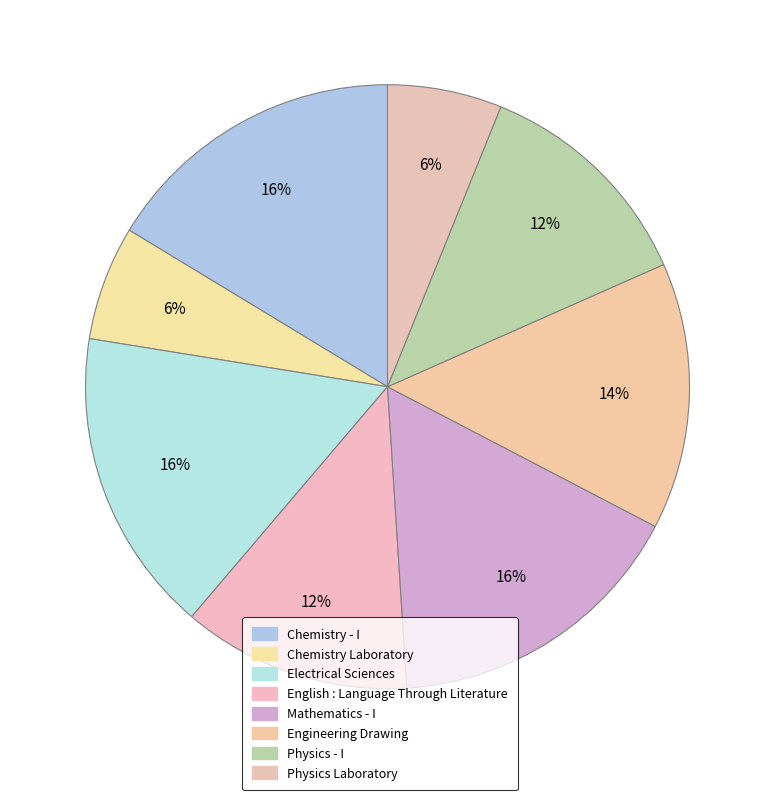

How many segments does this pie chart have?

8